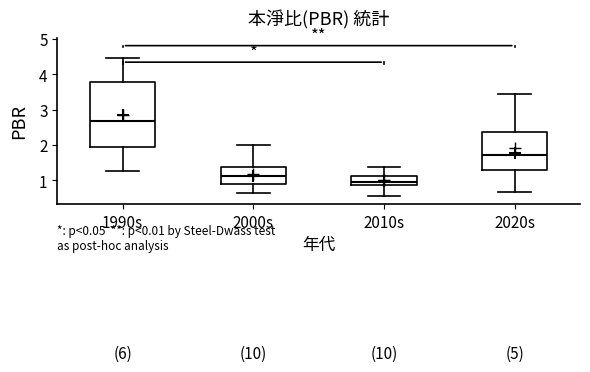

Reading left to right, transcribe this box plot: for each box, give where its median line is, the range the box spans, and where its two whiskers end, as read against the y-axis. The values are not printed on the chart, so give them approximately, as read against the axis.

1990s: median 2.7, box 1.9 to 3.8, whiskers 1.3 to 4.5
2000s: median 1.1, box 0.9 to 1.4, whiskers 0.6 to 2.0
2010s: median 1.0, box 0.9 to 1.1, whiskers 0.6 to 1.4
2020s: median 1.7, box 1.3 to 2.4, whiskers 0.7 to 3.4